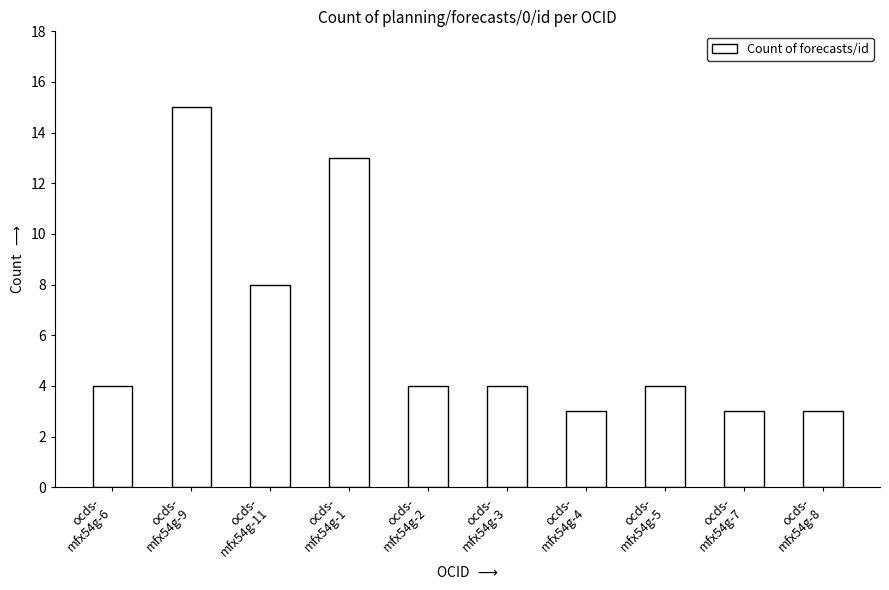

What is the difference between the maximum and minimum values?

12